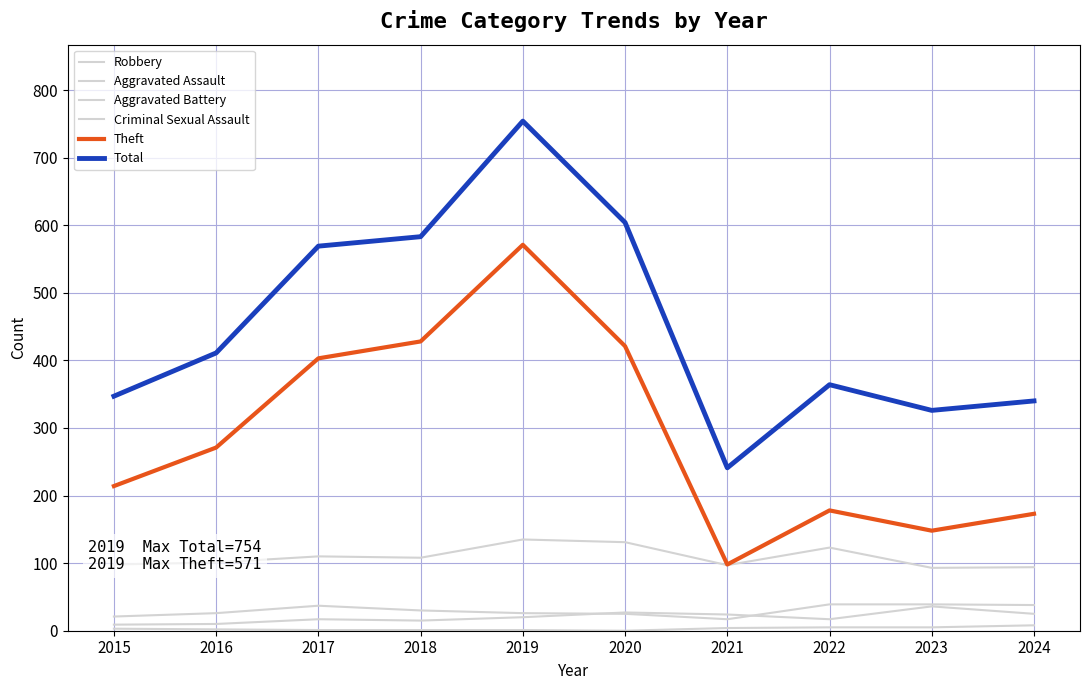

What is the value of the Aggravated Assault point at the 5th from the left?

20